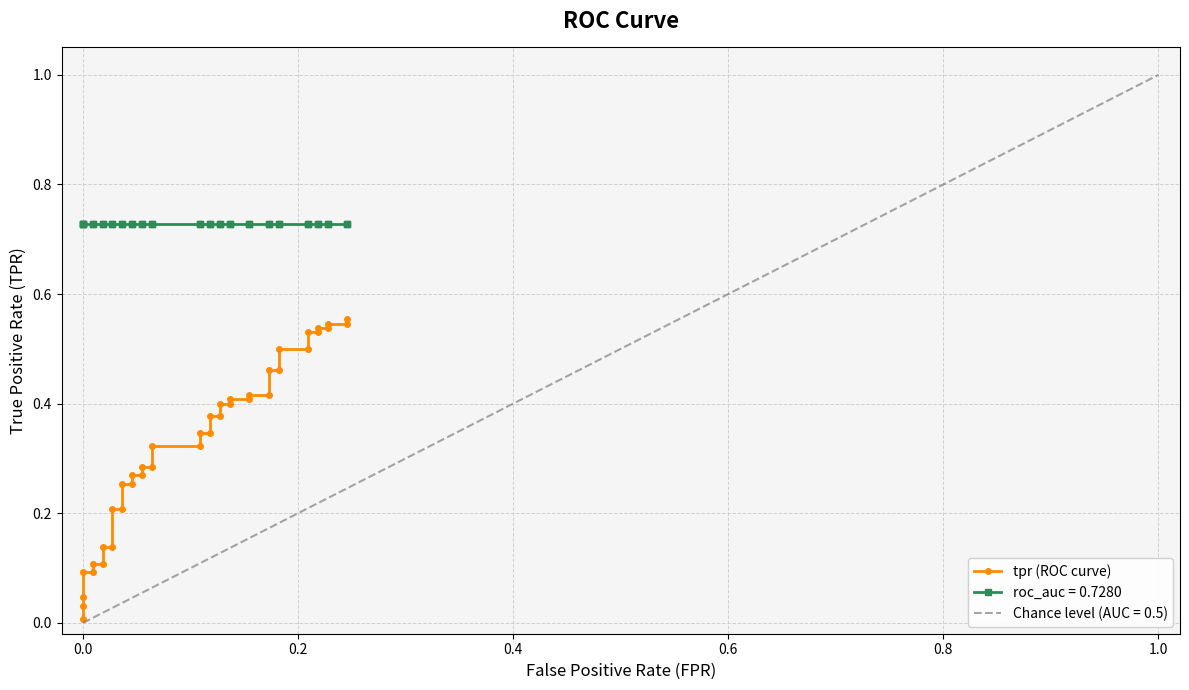

What is the difference between the maximum and minimum values?

0.5